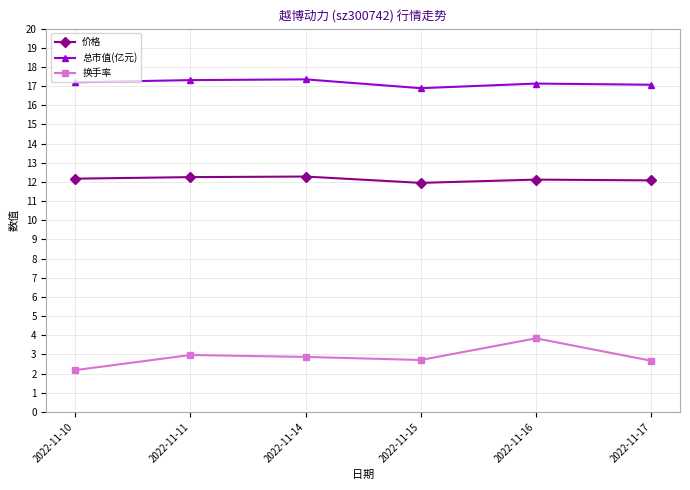

Does the chart display data point markers on the line(s)?

Yes